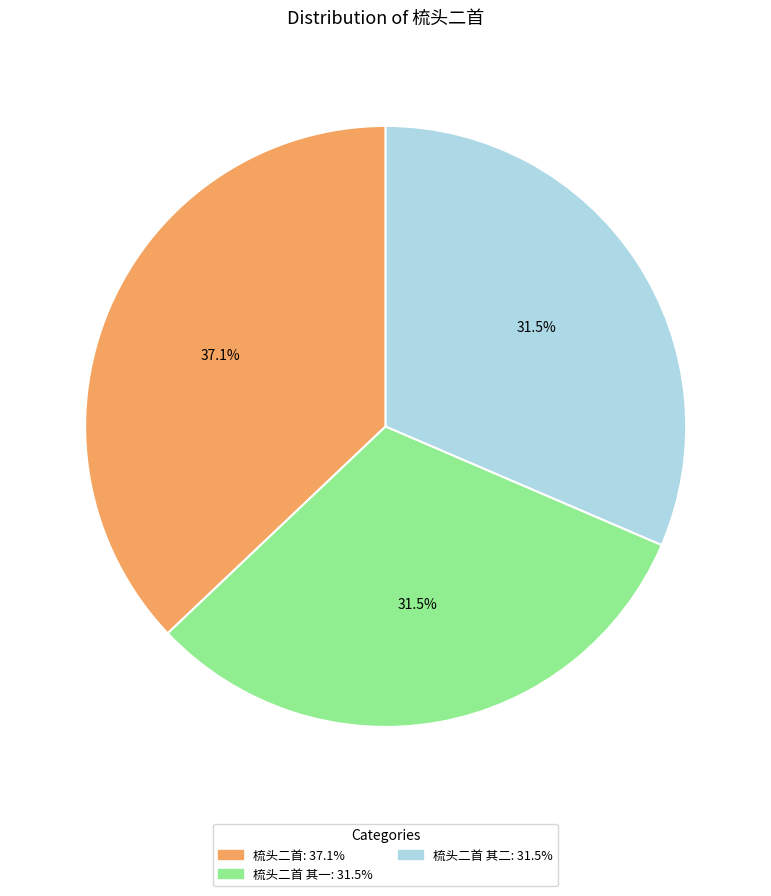

Is there a majority slice in this chart?

No